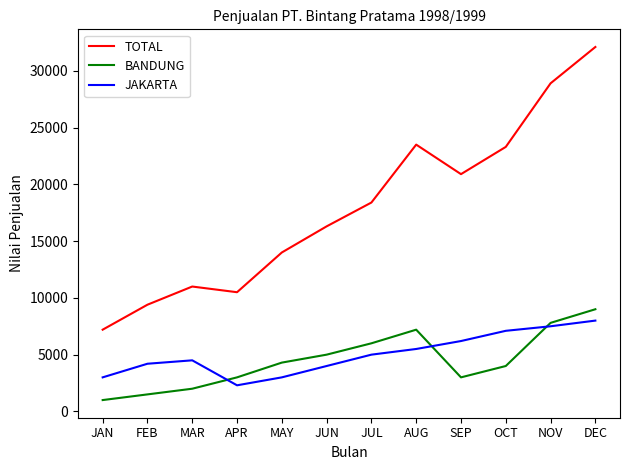

The JAKARTA series shows 8537 at JUL. True or false?

False